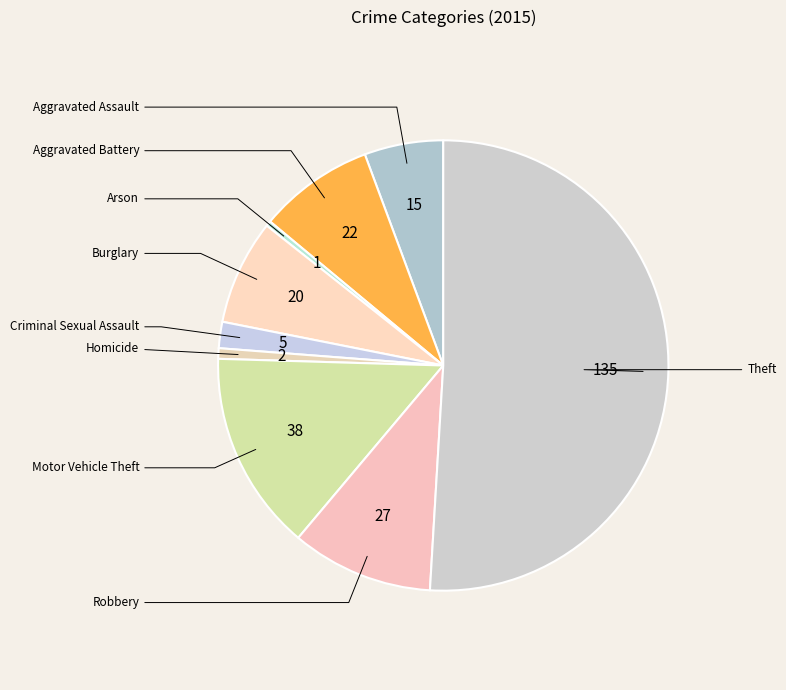

What is the smallest slice in the pie chart?

Arson